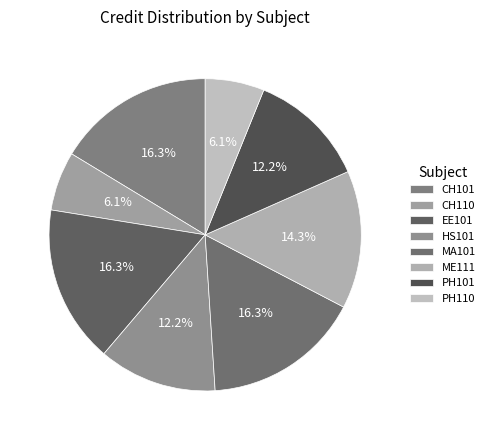

Rank the categories by value from highest to lowest.

CH101, EE101, MA101, ME111, HS101, PH101, CH110, PH110